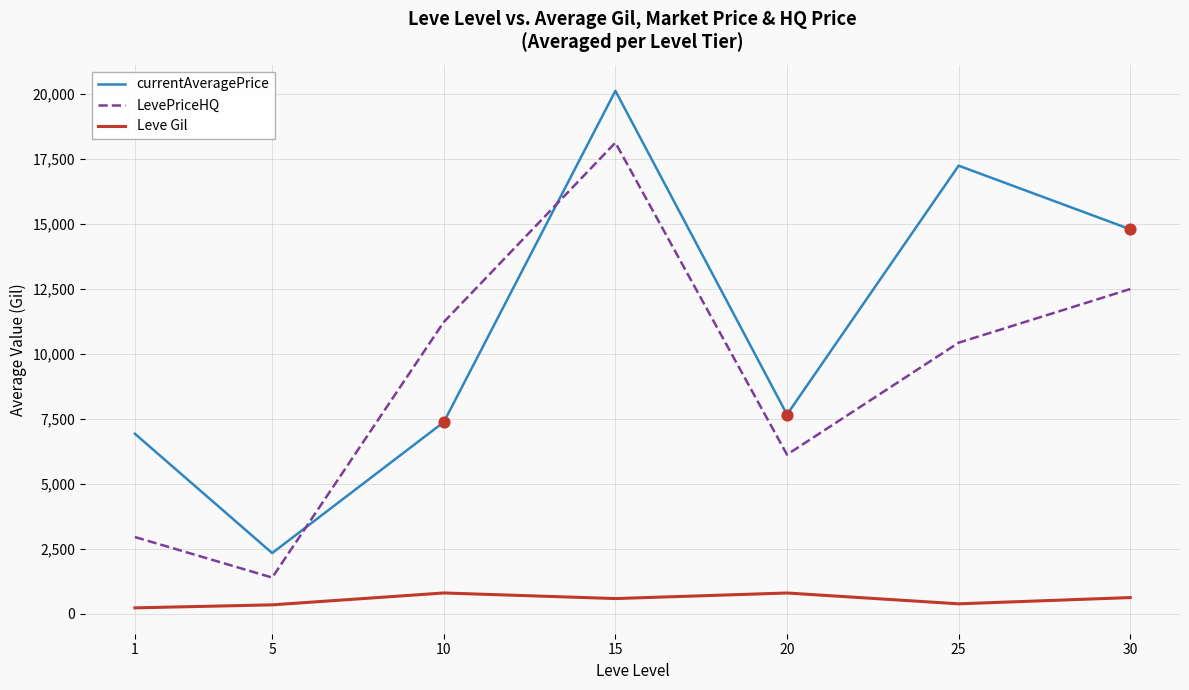

What are all the series names shown in the legend?

currentAveragePrice, LevePriceHQ, Leve Gil